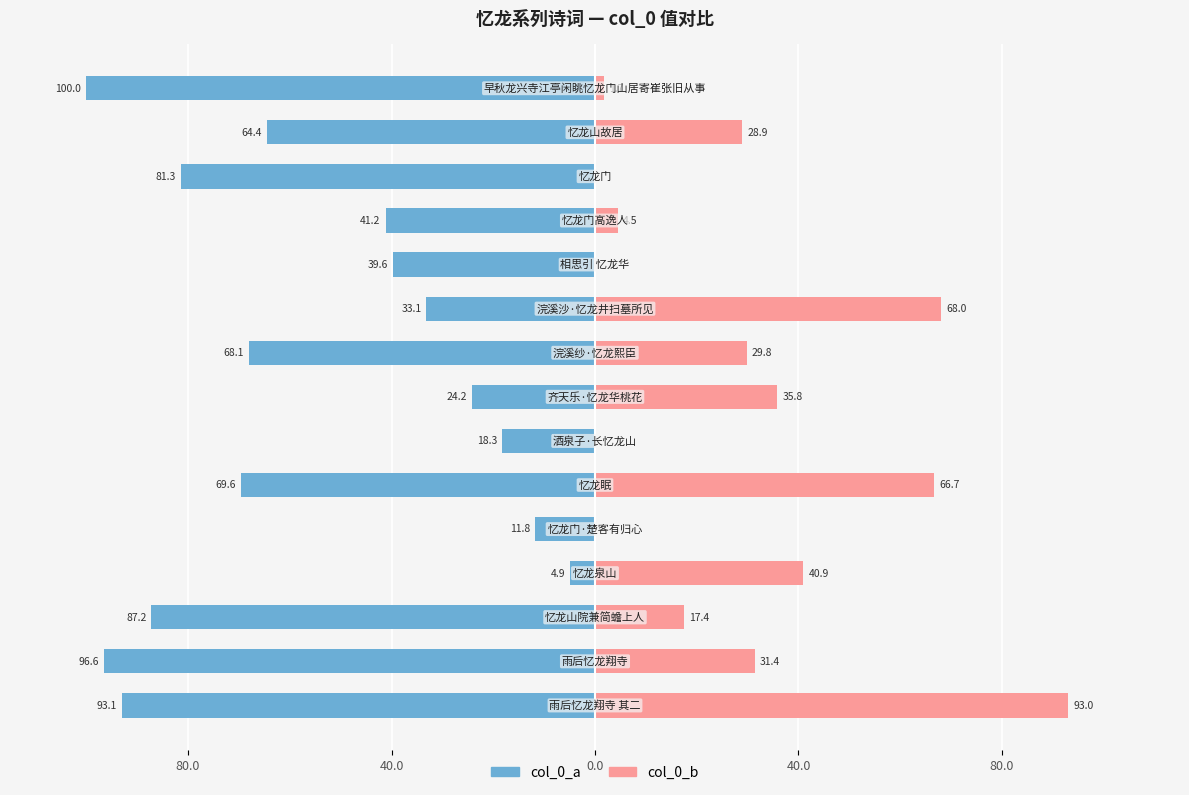

Is it true that col_0_a equals -24.2 at 7?

True